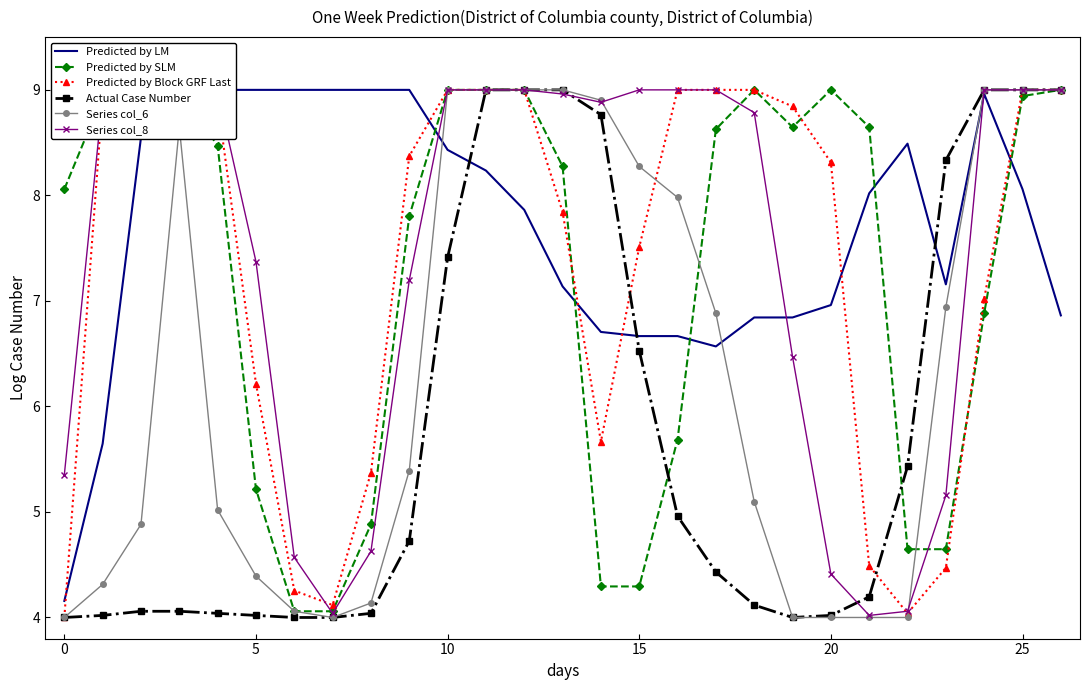

The value of Predicted by Block GRF Last at 21 is 4.5. True or false?

True